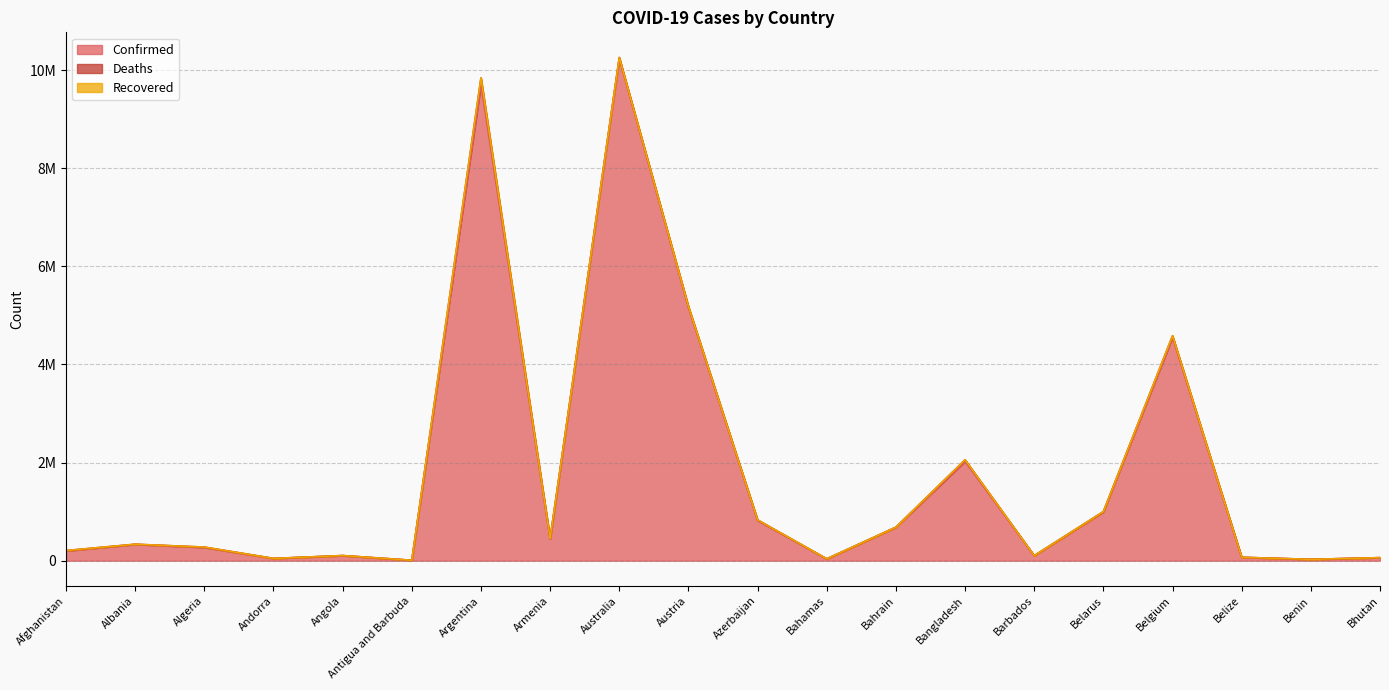

Rank the categories by Deaths value from highest to lowest.

Argentina, Belgium, Bangladesh, Austria, Australia, Azerbaijan, Armenia, Afghanistan, Belarus, Algeria, Albania, Angola, Bahrain, Bahamas, Belize, Barbados, Benin, Andorra, Antigua and Barbuda, Bhutan